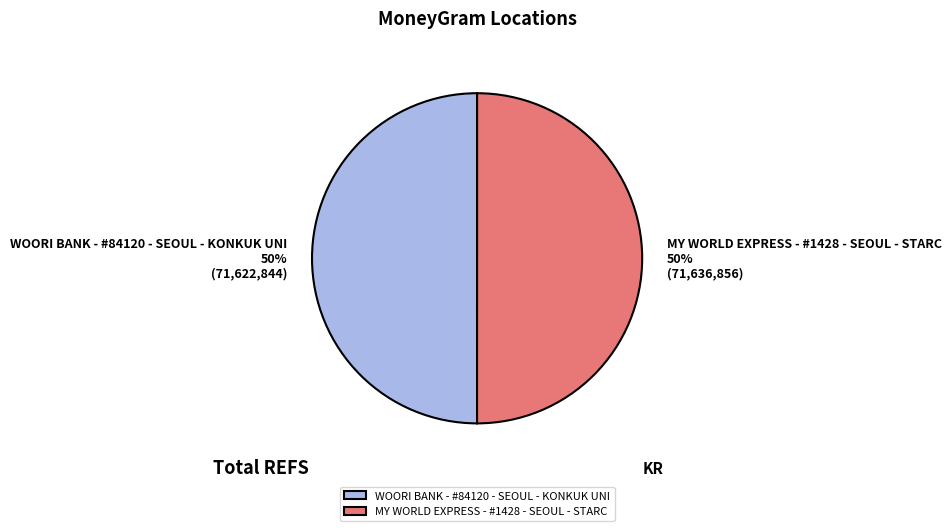

Count the number of slices in the pie.

2